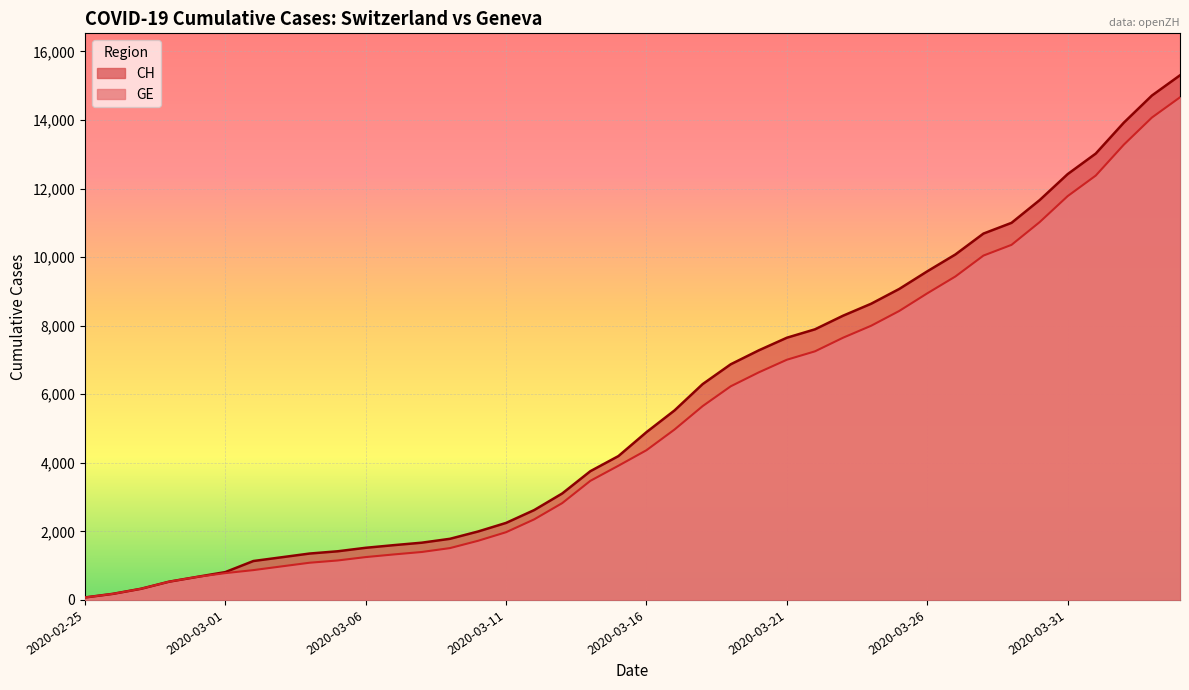

List the series in order of their peak value, highest first.

CH, GE